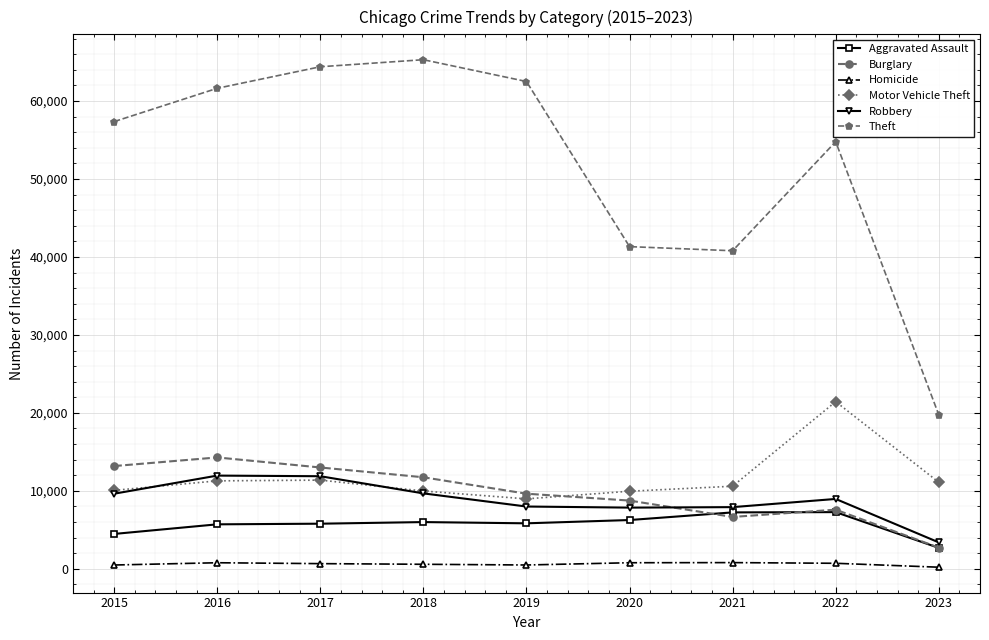

Between which two adjacent categories do Burglary and Robbery first intersect?

2020 and 2021